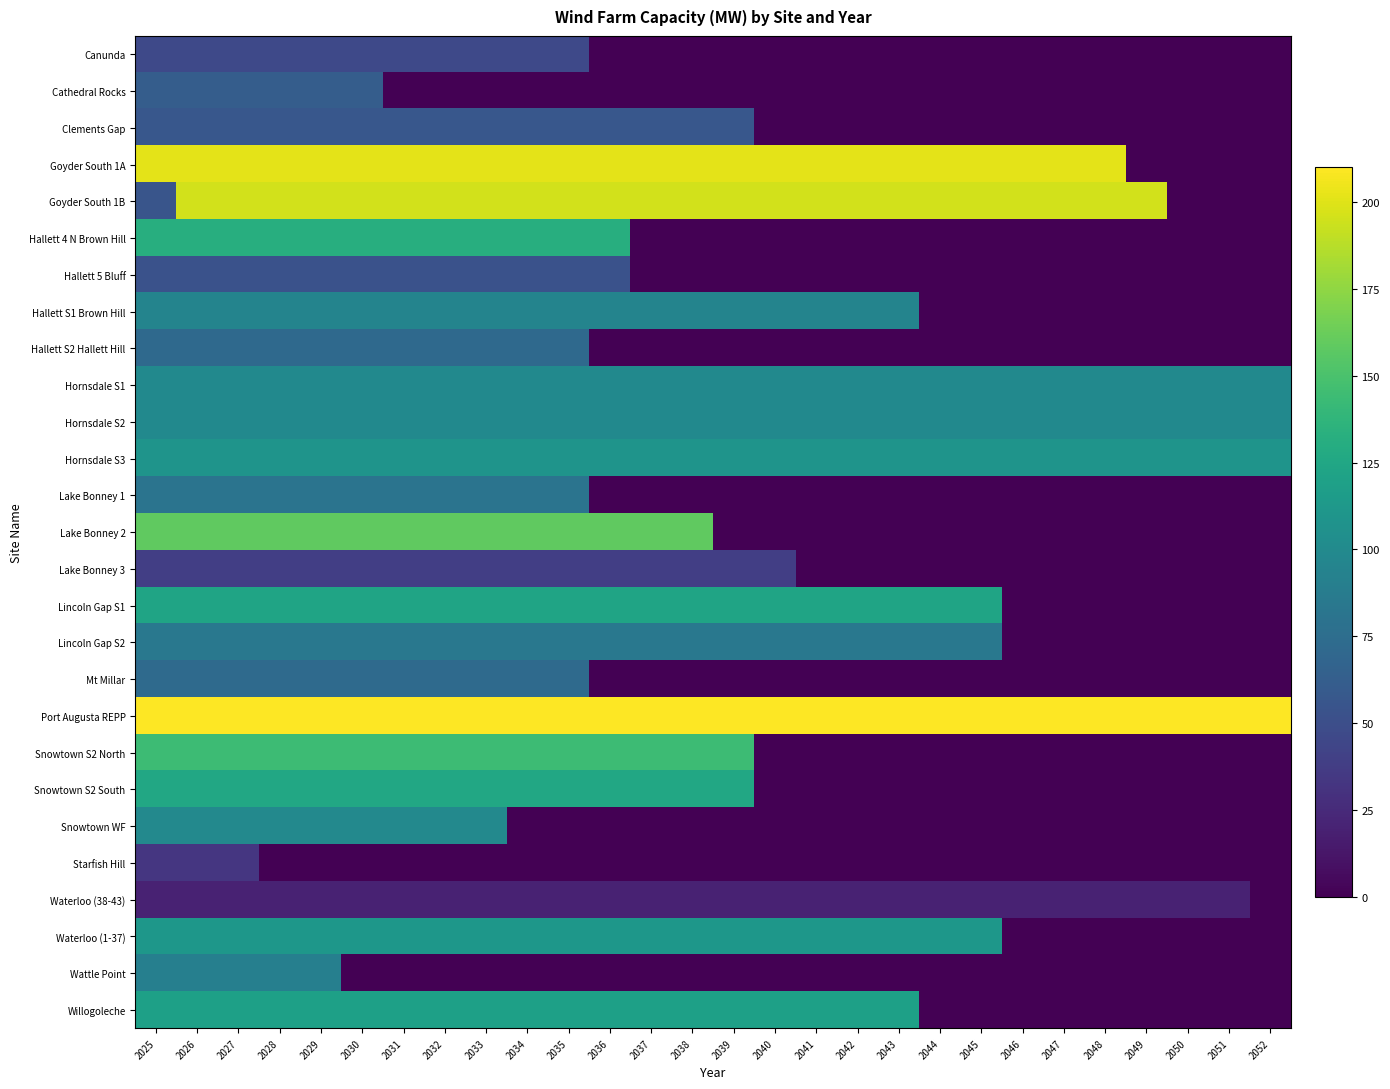

Reading right to left, list all the values displayed in this chart.

Canunda: 2052=0.0	2051=0.0	2050=0.0	2049=0.0	2048=0.0	2047=0.0	2046=0.0	2045=0.0	2044=0.0	2043=0.0	2042=0.0	2041=0.0	2040=0.0	2039=0.0	2038=0.0	2037=0.0	2036=0.0	2035=46.0	2034=46.0	2033=46.0	2032=46.0	2031=46.0	2030=46.0	2029=46.0	2028=46.0	2027=46.0	2026=46.0	2025=46.0
Cathedral Rocks: 2052=0.0	2051=0.0	2050=0.0	2049=0.0	2048=0.0	2047=0.0	2046=0.0	2045=0.0	2044=0.0	2043=0.0	2042=0.0	2041=0.0	2040=0.0	2039=0.0	2038=0.0	2037=0.0	2036=0.0	2035=0.0	2034=0.0	2033=0.0	2032=0.0	2031=0.0	2030=62.0	2029=62.0	2028=62.0	2027=62.0	2026=62.0	2025=62.0
Clements Gap: 2052=0.0	2051=0.0	2050=0.0	2049=0.0	2048=0.0	2047=0.0	2046=0.0	2045=0.0	2044=0.0	2043=0.0	2042=0.0	2041=0.0	2040=0.0	2039=56.7	2038=56.7	2037=56.7	2036=56.7	2035=56.7	2034=56.7	2033=56.7	2032=56.7	2031=56.7	2030=56.7	2029=56.7	2028=56.7	2027=56.7	2026=56.7	2025=56.7
Goyder South 1A: 2052=0.0	2051=0.0	2050=0.0	2049=0.0	2048=201.0	2047=201.0	2046=201.0	2045=201.0	2044=201.0	2043=201.0	2042=201.0	2041=201.0	2040=201.0	2039=201.0	2038=201.0	2037=201.0	2036=201.0	2035=201.0	2034=201.0	2033=201.0	2032=201.0	2031=201.0	2030=201.0	2029=201.0	2028=201.0	2027=201.0	2026=201.0	2025=201.0
Goyder South 1B: 2052=0.0	2051=0.0	2050=0.0	2049=195.7	2048=195.7	2047=195.7	2046=195.7	2045=195.7	2044=195.7	2043=195.7	2042=195.7	2041=195.7	2040=195.7	2039=195.7	2038=195.7	2037=195.7	2036=195.7	2035=195.7	2034=195.7	2033=195.7	2032=195.7	2031=195.7	2030=195.7	2029=195.7	2028=195.7	2027=195.7	2026=195.7	2025=55.5
Hallett 4 N Brown Hill: 2052=0.0	2051=0.0	2050=0.0	2049=0.0	2048=0.0	2047=0.0	2046=0.0	2045=0.0	2044=0.0	2043=0.0	2042=0.0	2041=0.0	2040=0.0	2039=0.0	2038=0.0	2037=0.0	2036=132.0	2035=132.0	2034=132.0	2033=132.0	2032=132.0	2031=132.0	2030=132.0	2029=132.0	2028=132.0	2027=132.0	2026=132.0	2025=132.0
Hallett 5 Bluff: 2052=0.0	2051=0.0	2050=0.0	2049=0.0	2048=0.0	2047=0.0	2046=0.0	2045=0.0	2044=0.0	2043=0.0	2042=0.0	2041=0.0	2040=0.0	2039=0.0	2038=0.0	2037=0.0	2036=52.5	2035=52.5	2034=52.5	2033=52.5	2032=52.5	2031=52.5	2030=52.5	2029=52.5	2028=52.5	2027=52.5	2026=52.5	2025=52.5
Hallett S1 Brown Hill: 2052=0.0	2051=0.0	2050=0.0	2049=0.0	2048=0.0	2047=0.0	2046=0.0	2045=0.0	2044=0.0	2043=94.5	2042=94.5	2041=94.5	2040=94.5	2039=94.5	2038=94.5	2037=94.5	2036=94.5	2035=94.5	2034=94.5	2033=94.5	2032=94.5	2031=94.5	2030=94.5	2029=94.5	2028=94.5	2027=94.5	2026=94.5	2025=94.5
Hallett S2 Hallett Hill: 2052=0.0	2051=0.0	2050=0.0	2049=0.0	2048=0.0	2047=0.0	2046=0.0	2045=0.0	2044=0.0	2043=0.0	2042=0.0	2041=0.0	2040=0.0	2039=0.0	2038=0.0	2037=0.0	2036=0.0	2035=71.4	2034=71.4	2033=71.4	2032=71.4	2031=71.4	2030=71.4	2029=71.4	2028=71.4	2027=71.4	2026=71.4	2025=71.4
Hornsdale S1: 2052=100.0	2051=100.0	2050=100.0	2049=100.0	2048=100.0	2047=100.0	2046=100.0	2045=100.0	2044=100.0	2043=100.0	2042=100.0	2041=100.0	2040=100.0	2039=100.0	2038=100.0	2037=100.0	2036=100.0	2035=100.0	2034=100.0	2033=100.0	2032=100.0	2031=100.0	2030=100.0	2029=100.0	2028=100.0	2027=100.0	2026=100.0	2025=100.0
Hornsdale S2: 2052=100.0	2051=100.0	2050=100.0	2049=100.0	2048=100.0	2047=100.0	2046=100.0	2045=100.0	2044=100.0	2043=100.0	2042=100.0	2041=100.0	2040=100.0	2039=100.0	2038=100.0	2037=100.0	2036=100.0	2035=100.0	2034=100.0	2033=100.0	2032=100.0	2031=100.0	2030=100.0	2029=100.0	2028=100.0	2027=100.0	2026=100.0	2025=100.0
Hornsdale S3: 2052=109.0	2051=109.0	2050=109.0	2049=109.0	2048=109.0	2047=109.0	2046=109.0	2045=109.0	2044=109.0	2043=109.0	2042=109.0	2041=109.0	2040=109.0	2039=109.0	2038=109.0	2037=109.0	2036=109.0	2035=109.0	2034=109.0	2033=109.0	2032=109.0	2031=109.0	2030=109.0	2029=109.0	2028=109.0	2027=109.0	2026=109.0	2025=109.0
Lake Bonney 1: 2052=0.0	2051=0.0	2050=0.0	2049=0.0	2048=0.0	2047=0.0	2046=0.0	2045=0.0	2044=0.0	2043=0.0	2042=0.0	2041=0.0	2040=0.0	2039=0.0	2038=0.0	2037=0.0	2036=0.0	2035=80.5	2034=80.5	2033=80.5	2032=80.5	2031=80.5	2030=80.5	2029=80.5	2028=80.5	2027=80.5	2026=80.5	2025=80.5
Lake Bonney 2: 2052=0.0	2051=0.0	2050=0.0	2049=0.0	2048=0.0	2047=0.0	2046=0.0	2045=0.0	2044=0.0	2043=0.0	2042=0.0	2041=0.0	2040=0.0	2039=0.0	2038=159.0	2037=159.0	2036=159.0	2035=159.0	2034=159.0	2033=159.0	2032=159.0	2031=159.0	2030=159.0	2029=159.0	2028=159.0	2027=159.0	2026=159.0	2025=159.0
Lake Bonney 3: 2052=0.0	2051=0.0	2050=0.0	2049=0.0	2048=0.0	2047=0.0	2046=0.0	2045=0.0	2044=0.0	2043=0.0	2042=0.0	2041=0.0	2040=39.0	2039=39.0	2038=39.0	2037=39.0	2036=39.0	2035=39.0	2034=39.0	2033=39.0	2032=39.0	2031=39.0	2030=39.0	2029=39.0	2028=39.0	2027=39.0	2026=39.0	2025=39.0
Lincoln Gap S1: 2052=0.0	2051=0.0	2050=0.0	2049=0.0	2048=0.0	2047=0.0	2046=0.0	2045=122.5	2044=122.5	2043=122.5	2042=122.5	2041=122.5	2040=122.5	2039=122.5	2038=122.5	2037=122.5	2036=122.5	2035=122.5	2034=122.5	2033=122.5	2032=122.5	2031=122.5	2030=122.5	2029=122.5	2028=122.5	2027=122.5	2026=122.5	2025=122.5
Lincoln Gap S2: 2052=0.0	2051=0.0	2050=0.0	2049=0.0	2048=0.0	2047=0.0	2046=0.0	2045=84.0	2044=84.0	2043=84.0	2042=84.0	2041=84.0	2040=84.0	2039=84.0	2038=84.0	2037=84.0	2036=84.0	2035=84.0	2034=84.0	2033=84.0	2032=84.0	2031=84.0	2030=84.0	2029=84.0	2028=84.0	2027=84.0	2026=84.0	2025=84.0
Mt Millar: 2052=0.0	2051=0.0	2050=0.0	2049=0.0	2048=0.0	2047=0.0	2046=0.0	2045=0.0	2044=0.0	2043=0.0	2042=0.0	2041=0.0	2040=0.0	2039=0.0	2038=0.0	2037=0.0	2036=0.0	2035=72.3	2034=72.3	2033=72.3	2032=72.3	2031=72.3	2030=72.3	2029=72.3	2028=72.3	2027=72.3	2026=72.3	2025=72.3
Port Augusta REPP: 2052=210.0	2051=210.0	2050=210.0	2049=210.0	2048=210.0	2047=210.0	2046=210.0	2045=210.0	2044=210.0	2043=210.0	2042=210.0	2041=210.0	2040=210.0	2039=210.0	2038=210.0	2037=210.0	2036=210.0	2035=210.0	2034=210.0	2033=210.0	2032=210.0	2031=210.0	2030=210.0	2029=210.0	2028=210.0	2027=210.0	2026=210.0	2025=210.0
Snowtown S2 North: 2052=0.0	2051=0.0	2050=0.0	2049=0.0	2048=0.0	2047=0.0	2046=0.0	2045=0.0	2044=0.0	2043=0.0	2042=0.0	2041=0.0	2040=0.0	2039=144.0	2038=144.0	2037=144.0	2036=144.0	2035=144.0	2034=144.0	2033=144.0	2032=144.0	2031=144.0	2030=144.0	2029=144.0	2028=144.0	2027=144.0	2026=144.0	2025=144.0
Snowtown S2 South: 2052=0.0	2051=0.0	2050=0.0	2049=0.0	2048=0.0	2047=0.0	2046=0.0	2045=0.0	2044=0.0	2043=0.0	2042=0.0	2041=0.0	2040=0.0	2039=126.0	2038=126.0	2037=126.0	2036=126.0	2035=126.0	2034=126.0	2033=126.0	2032=126.0	2031=126.0	2030=126.0	2029=126.0	2028=126.0	2027=126.0	2026=126.0	2025=126.0
Snowtown WF: 2052=0.0	2051=0.0	2050=0.0	2049=0.0	2048=0.0	2047=0.0	2046=0.0	2045=0.0	2044=0.0	2043=0.0	2042=0.0	2041=0.0	2040=0.0	2039=0.0	2038=0.0	2037=0.0	2036=0.0	2035=0.0	2034=0.0	2033=98.7	2032=98.7	2031=98.7	2030=98.7	2029=98.7	2028=98.7	2027=98.7	2026=98.7	2025=98.7
Starfish Hill: 2052=0.0	2051=0.0	2050=0.0	2049=0.0	2048=0.0	2047=0.0	2046=0.0	2045=0.0	2044=0.0	2043=0.0	2042=0.0	2041=0.0	2040=0.0	2039=0.0	2038=0.0	2037=0.0	2036=0.0	2035=0.0	2034=0.0	2033=0.0	2032=0.0	2031=0.0	2030=0.0	2029=0.0	2028=0.0	2027=33.0	2026=33.0	2025=33.0
Waterloo (38-43): 2052=0.0	2051=19.8	2050=19.8	2049=19.8	2048=19.8	2047=19.8	2046=19.8	2045=19.8	2044=19.8	2043=19.8	2042=19.8	2041=19.8	2040=19.8	2039=19.8	2038=19.8	2037=19.8	2036=19.8	2035=19.8	2034=19.8	2033=19.8	2032=19.8	2031=19.8	2030=19.8	2029=19.8	2028=19.8	2027=19.8	2026=19.8	2025=19.8
Waterloo (1-37): 2052=0.0	2051=0.0	2050=0.0	2049=0.0	2048=0.0	2047=0.0	2046=0.0	2045=111.0	2044=111.0	2043=111.0	2042=111.0	2041=111.0	2040=111.0	2039=111.0	2038=111.0	2037=111.0	2036=111.0	2035=111.0	2034=111.0	2033=111.0	2032=111.0	2031=111.0	2030=111.0	2029=111.0	2028=111.0	2027=111.0	2026=111.0	2025=111.0
Wattle Point: 2052=0.0	2051=0.0	2050=0.0	2049=0.0	2048=0.0	2047=0.0	2046=0.0	2045=0.0	2044=0.0	2043=0.0	2042=0.0	2041=0.0	2040=0.0	2039=0.0	2038=0.0	2037=0.0	2036=0.0	2035=0.0	2034=0.0	2033=0.0	2032=0.0	2031=0.0	2030=0.0	2029=90.8	2028=90.8	2027=90.8	2026=90.8	2025=90.8
Willogoleche: 2052=0.0	2051=0.0	2050=0.0	2049=0.0	2048=0.0	2047=0.0	2046=0.0	2045=0.0	2044=0.0	2043=119.4	2042=119.4	2041=119.4	2040=119.4	2039=119.4	2038=119.4	2037=119.4	2036=119.4	2035=119.4	2034=119.4	2033=119.4	2032=119.4	2031=119.4	2030=119.4	2029=119.4	2028=119.4	2027=119.4	2026=119.4	2025=119.4